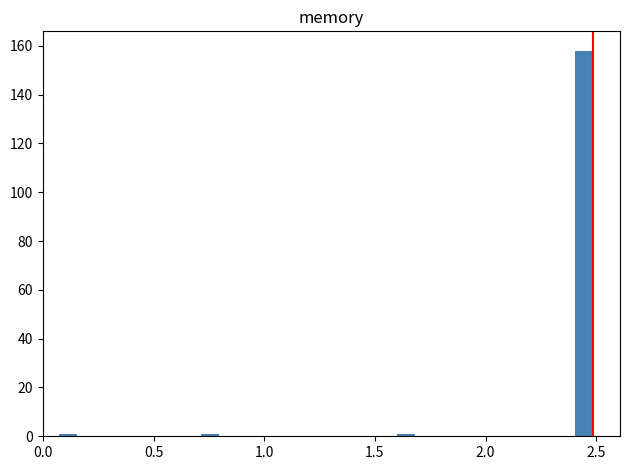

Around what value on the x-axis is the tallest bar? Give the approximate position of its centre, as read against the axis.

2.45